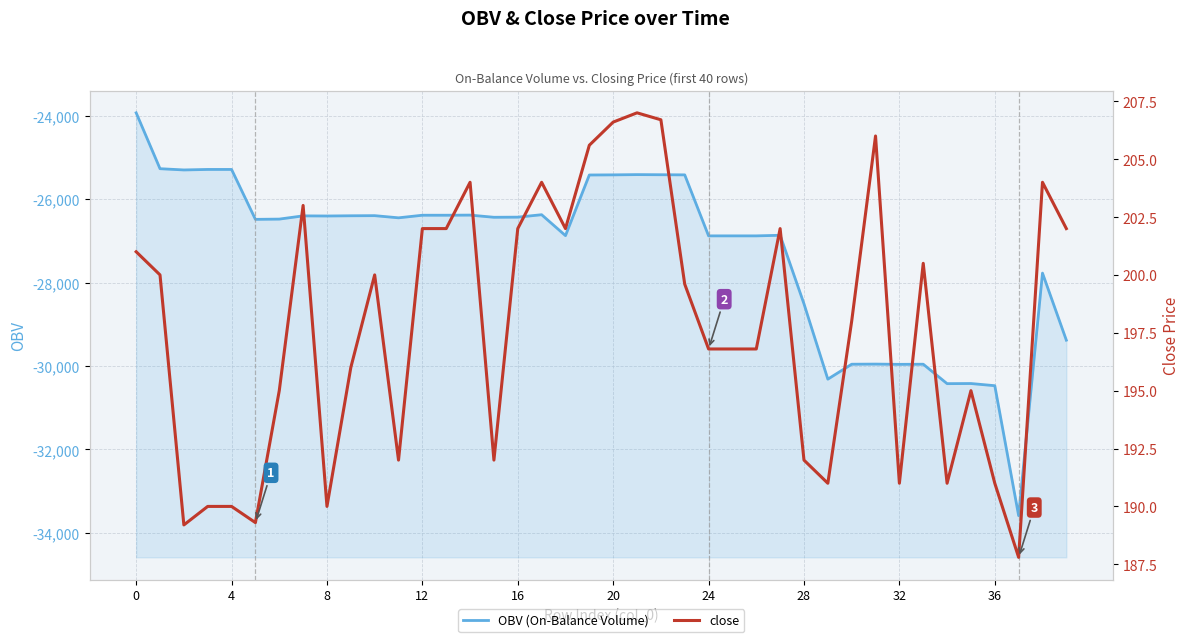

True or false: close and OBV (On-Balance Volume) intersect in this chart.

False